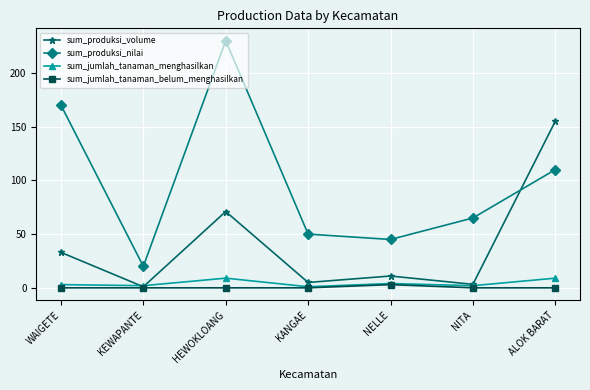

The value of sum_produksi_nilai at KANGAE is 74.4. True or false?

False